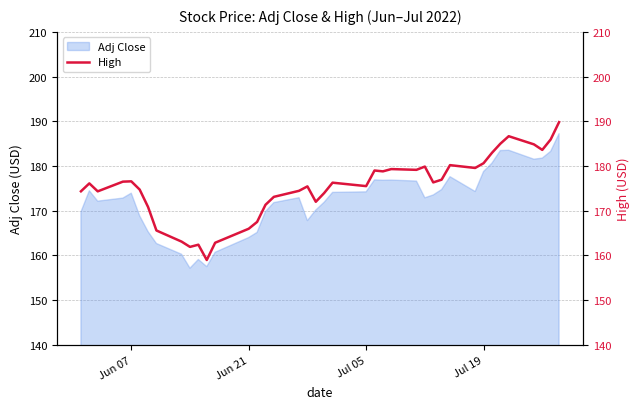

What is the minimum value for Adj Close?

157.2